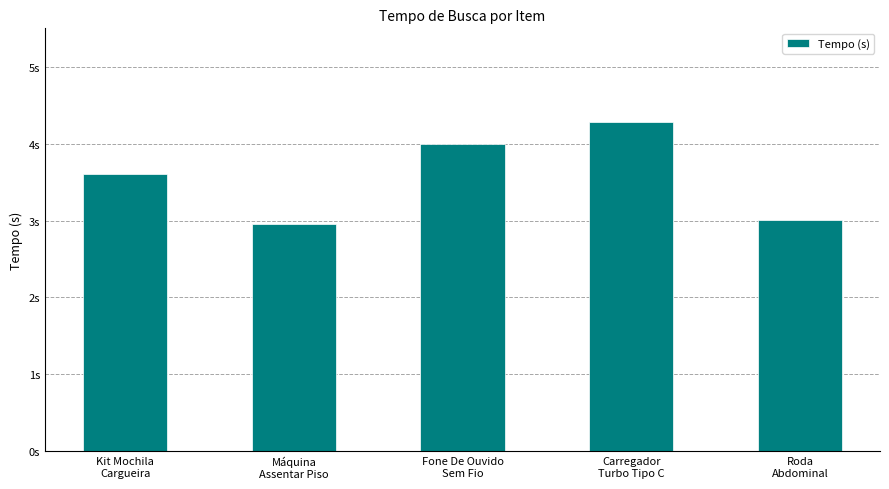

How many data points are above 3?

4